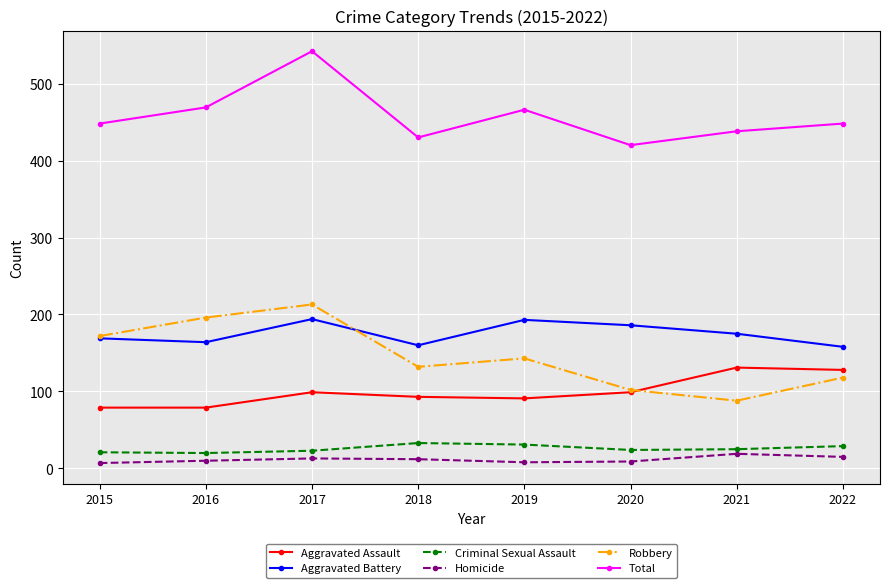

At 2019, list the series in order from smallest to largest.

Homicide, Criminal Sexual Assault, Aggravated Assault, Robbery, Aggravated Battery, Total